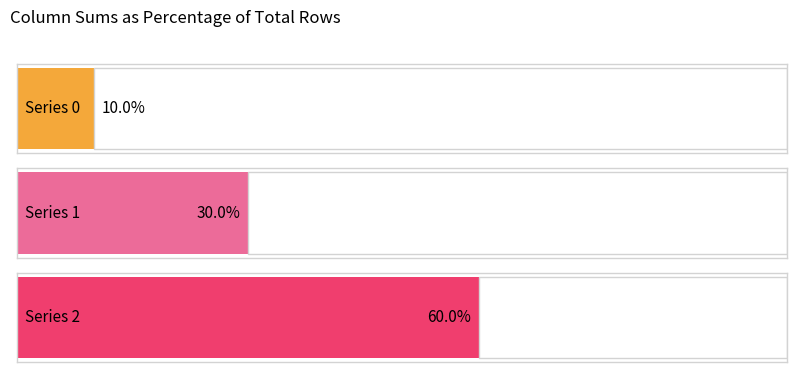

Reading left to right, extract all data points from this chart.

0: 1	0	0	0	0	0	0	0	0	0
1: 0	1	1	1	0	0	0	0	0	0
2: 0	0	0	0	1	1	1	1	1	1